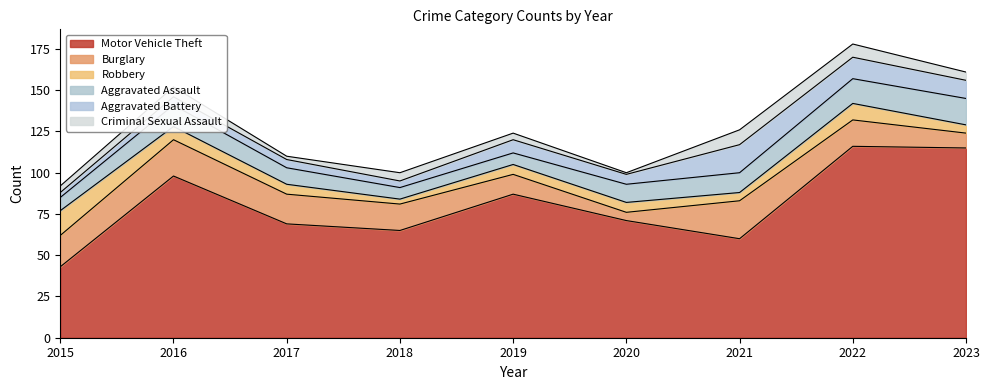

What is the total value across all series at 2020?

100